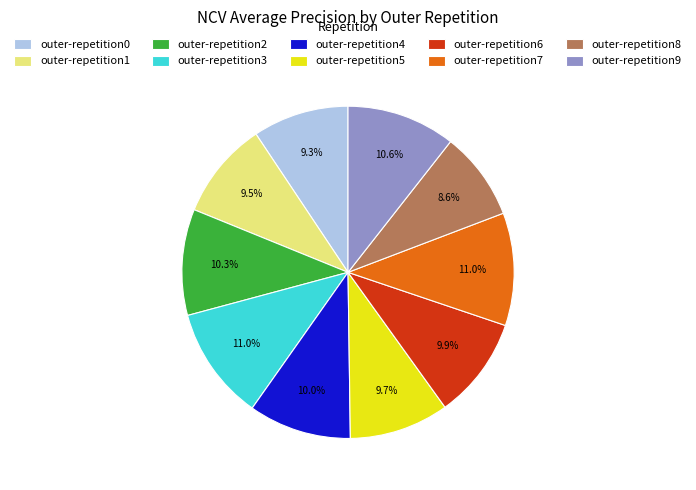

What is the smallest slice in the pie chart?

outer-repetition8